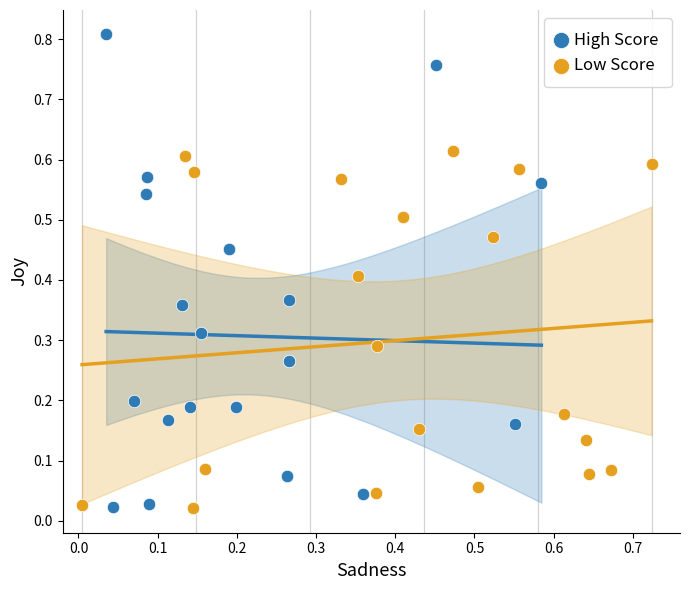

Which series has the largest Y range (max minus min)?

High Score